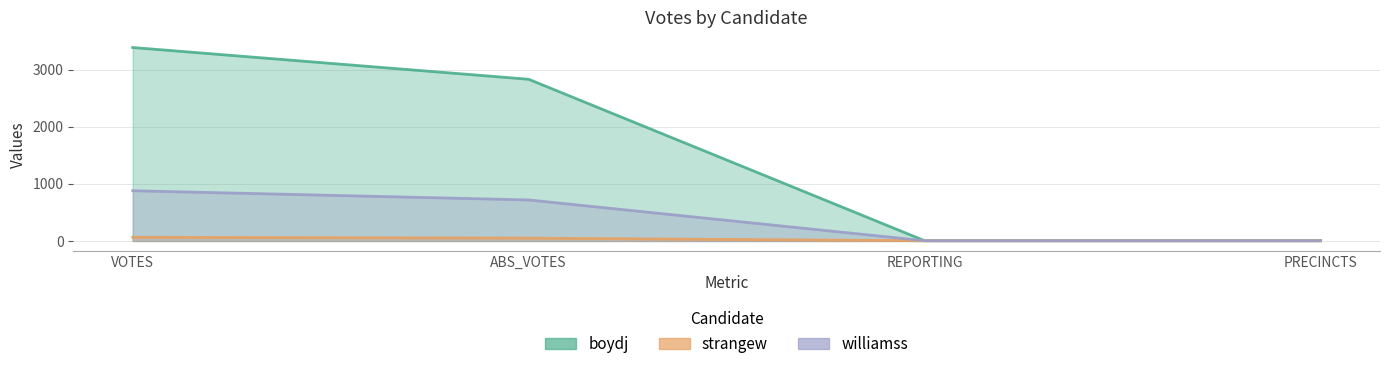

What is the label of the 2nd point from the right?

REPORTING